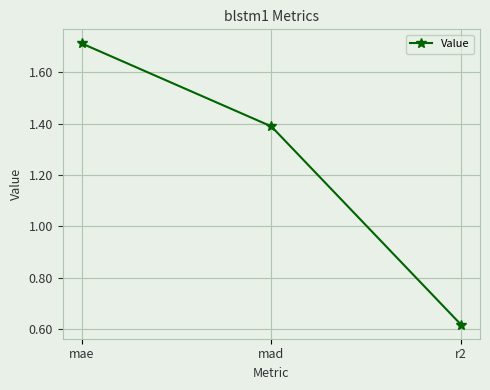

Rank the categories by value from lowest to highest.

r2, mad, mae